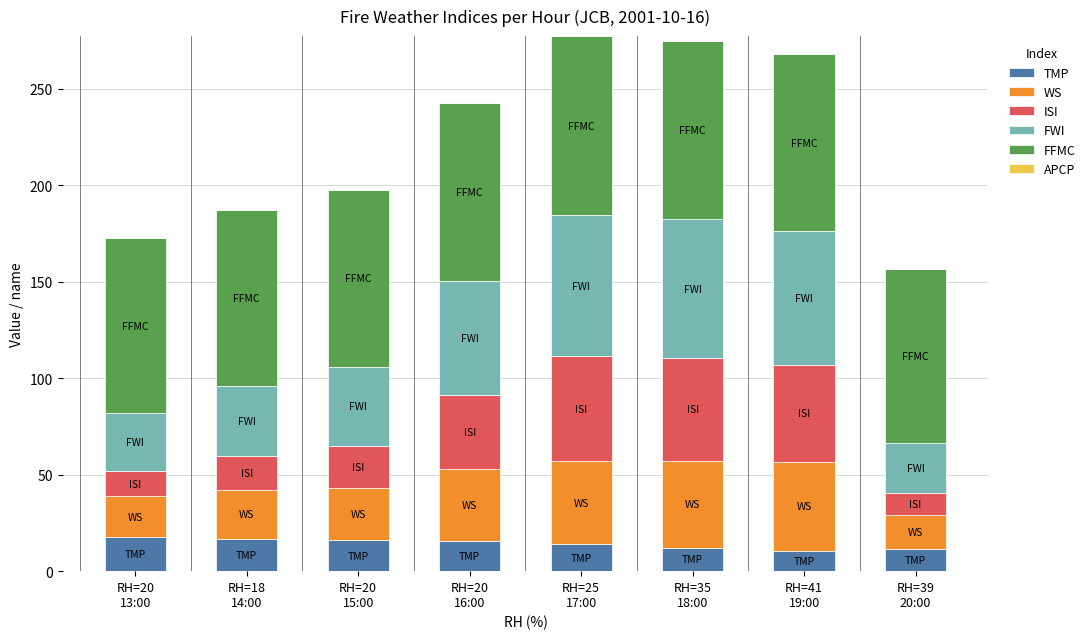

How many bars are there in total?

8